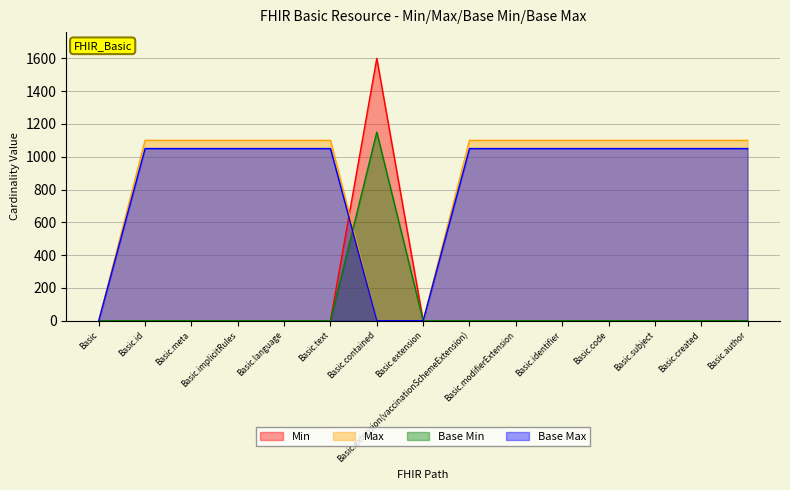

Is the value of Max at Basic.extension(vaccinationSchemeExtension) greater than the value of Base Min at Basic.implicitRules?

Yes